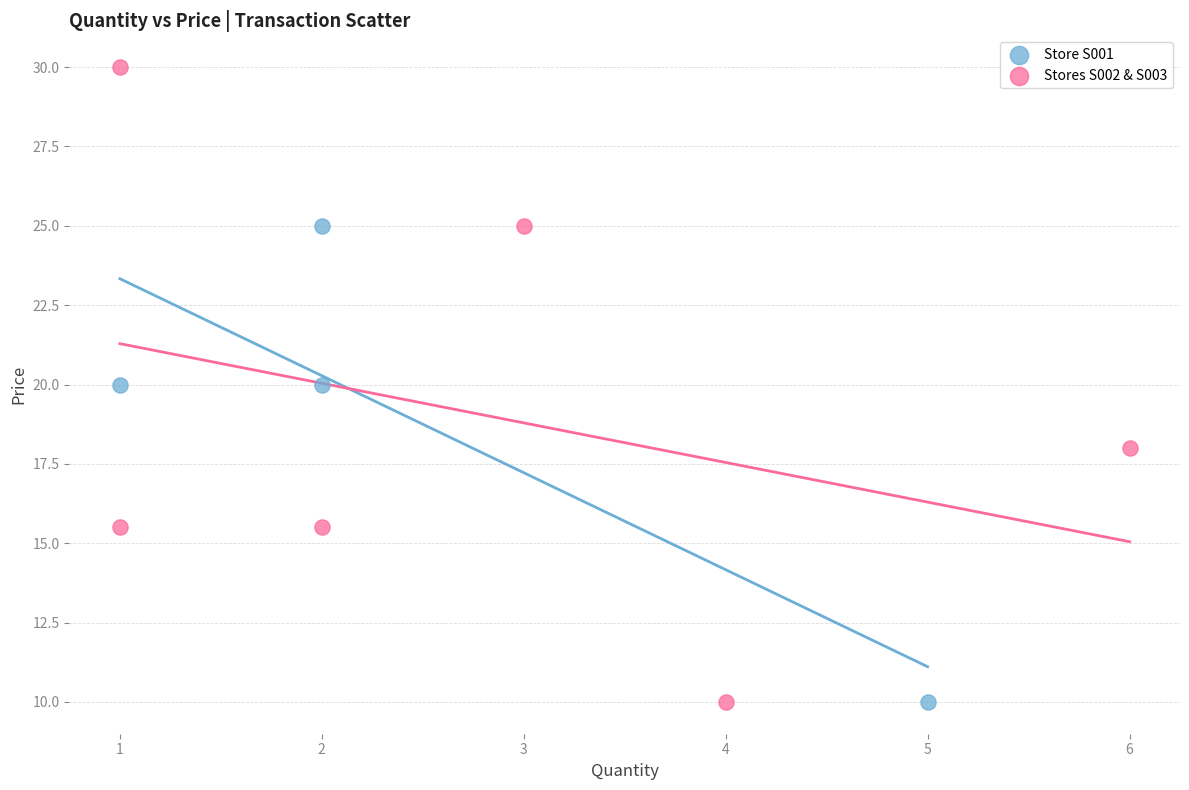

What are all the series names shown in the legend?

Store S001, Stores S002 & S003